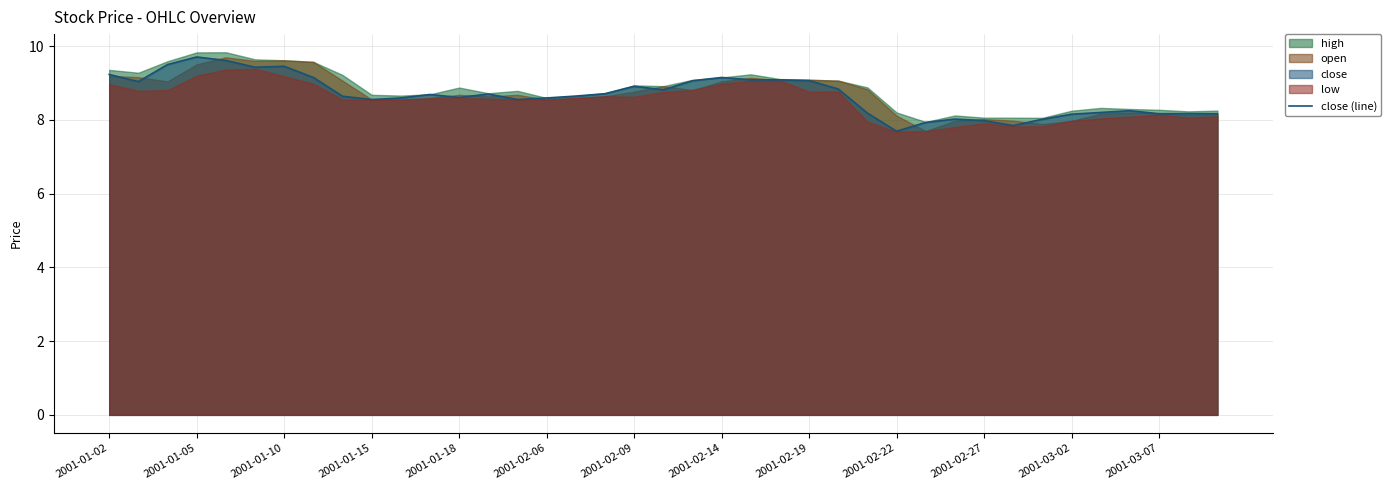

What is the change in value from 23 to 31?

-1.2